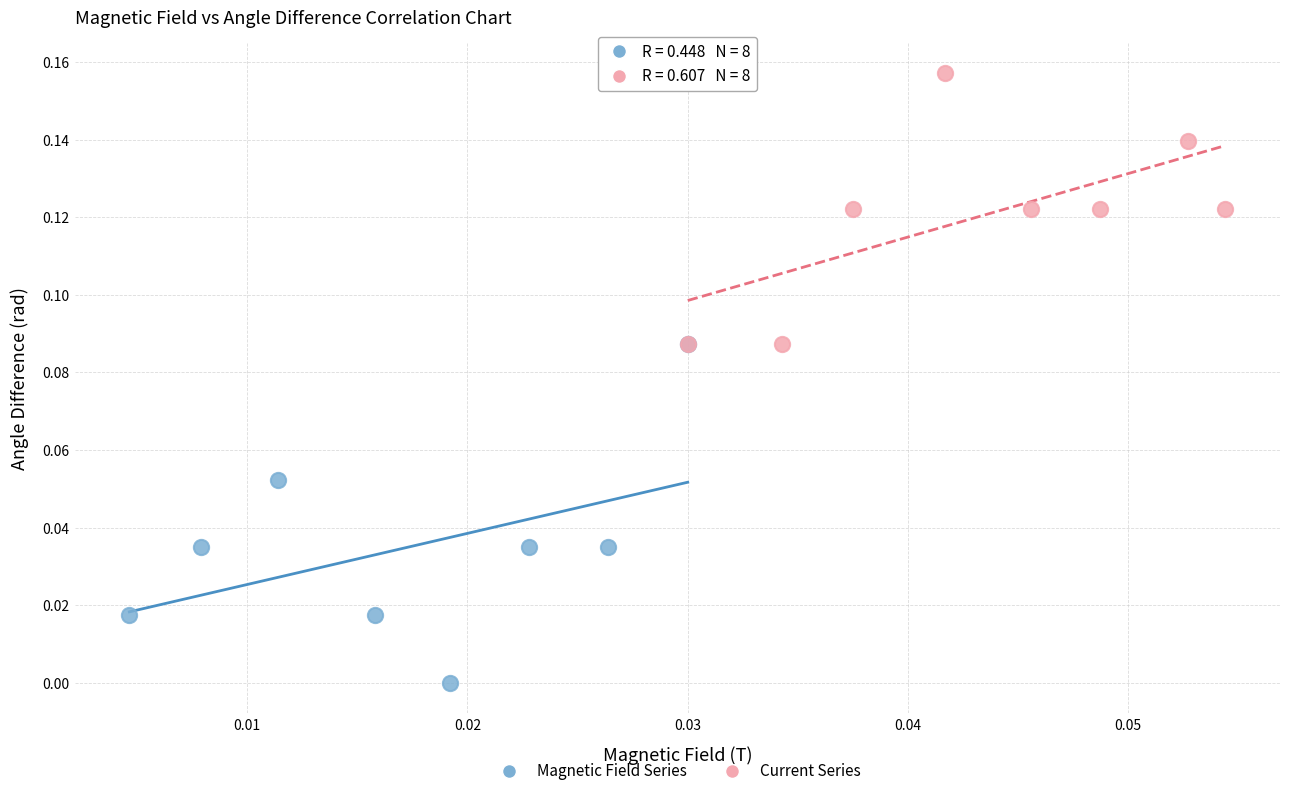

Which series has the largest Y range (max minus min)?

Magnetic Field Series